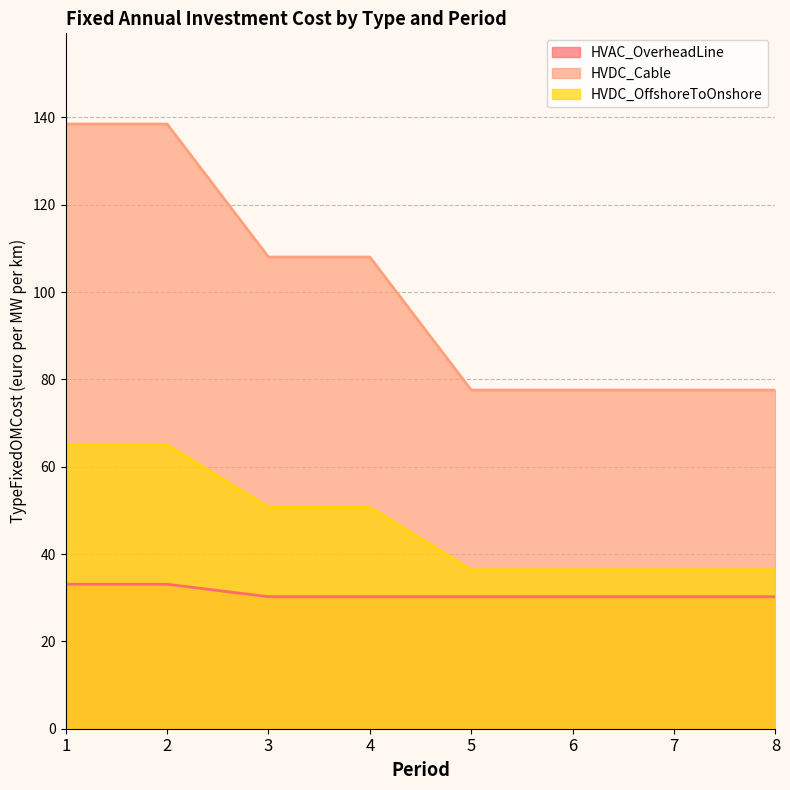

How many lines are shown in the chart?

3